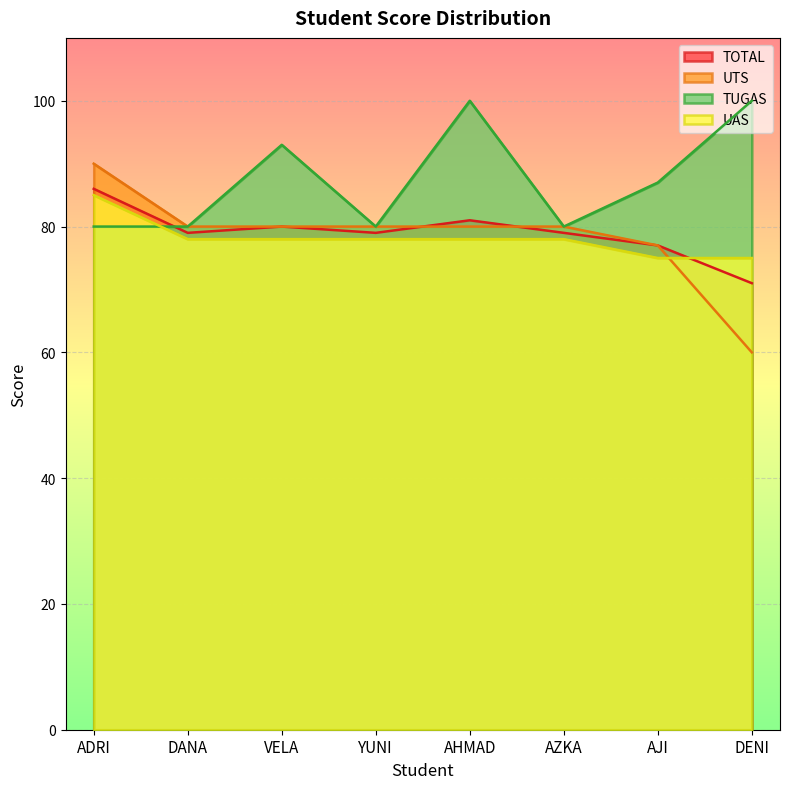

What is the sum of all UAS values?

625